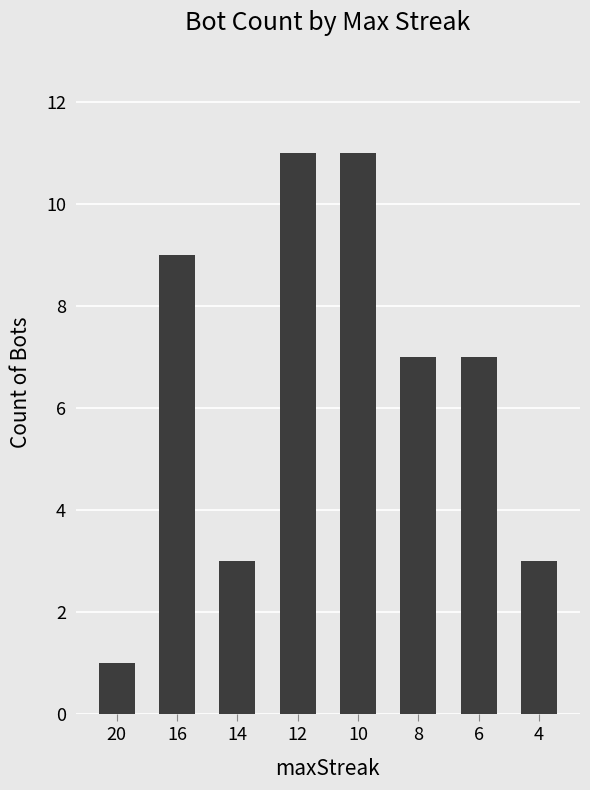

What is the change in value from 10 to 6?

-4